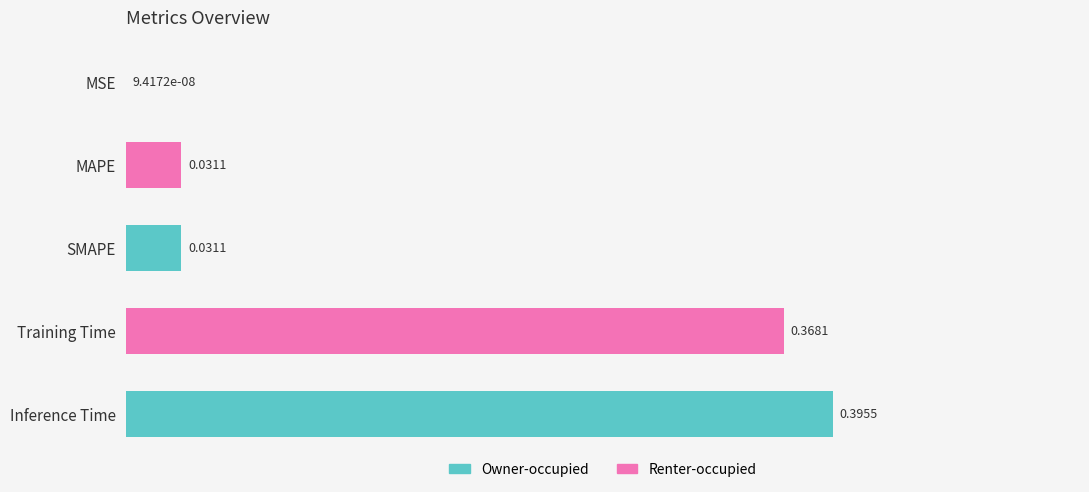

Between MSE and Inference Time, which is larger?

Inference Time